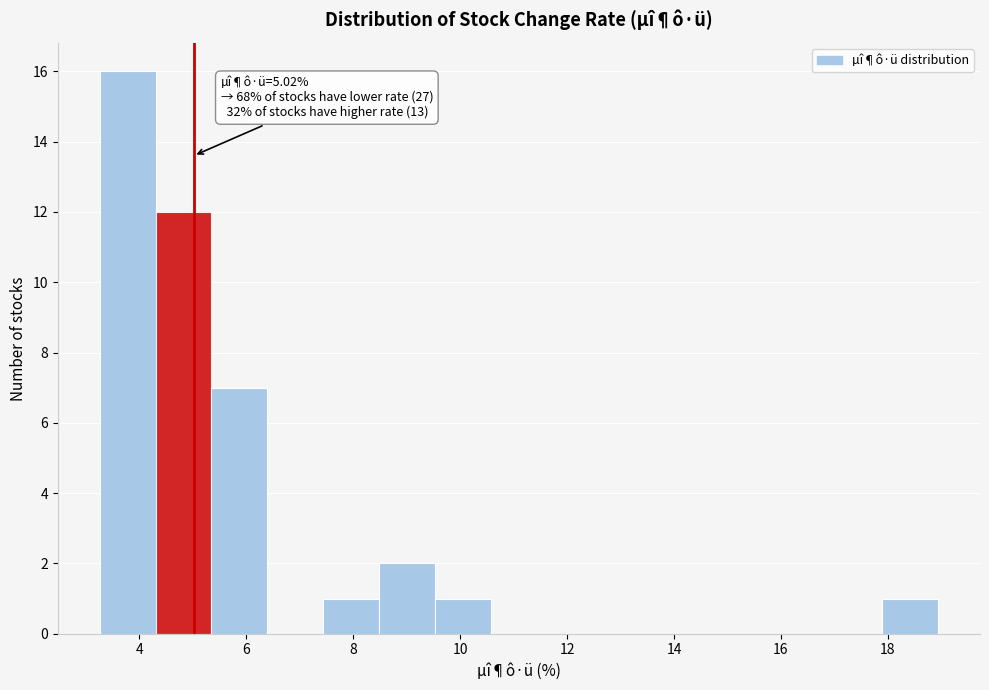

Over which range of the x-axis is the bar tallest?

3.2 to 4.4